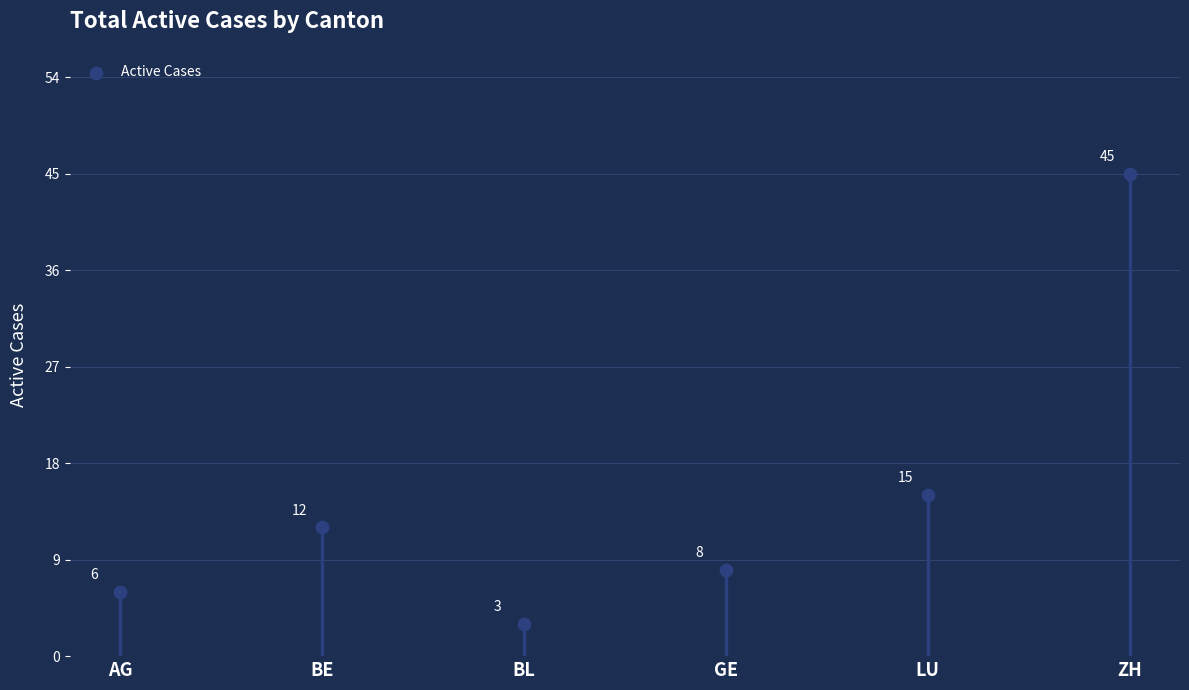

What Y value in the scatter plot is closest to 24?

15